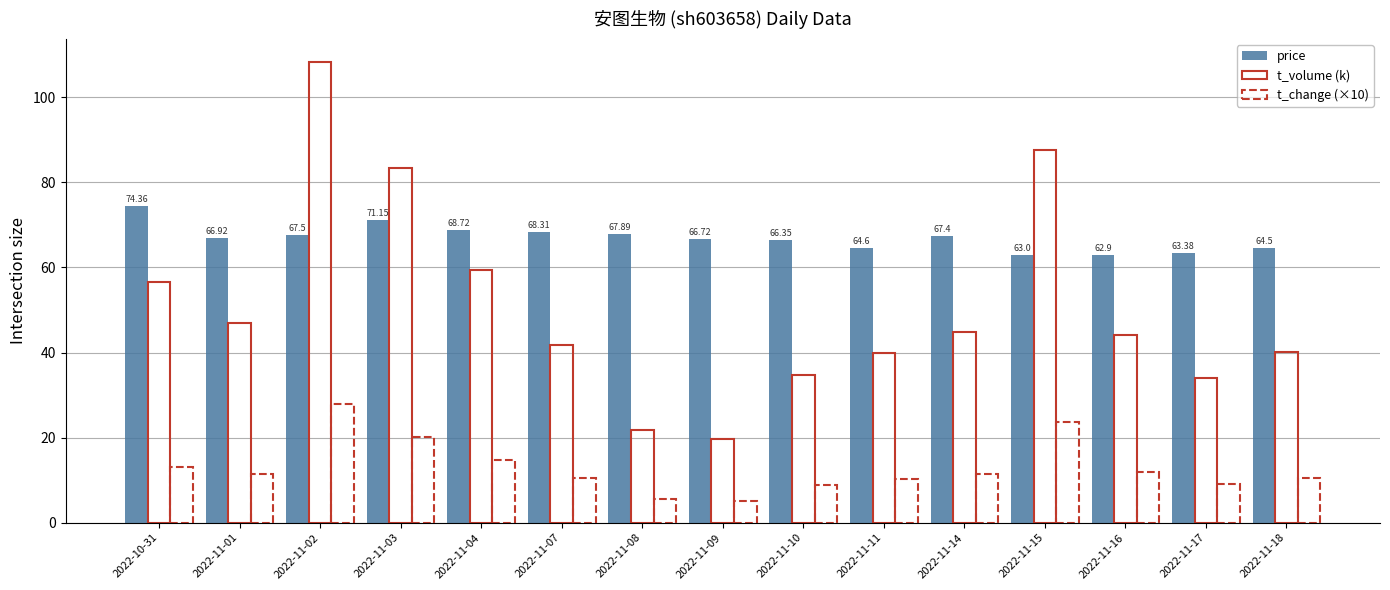

What is the difference between the maximum and second lowest values in the price series?

11.4